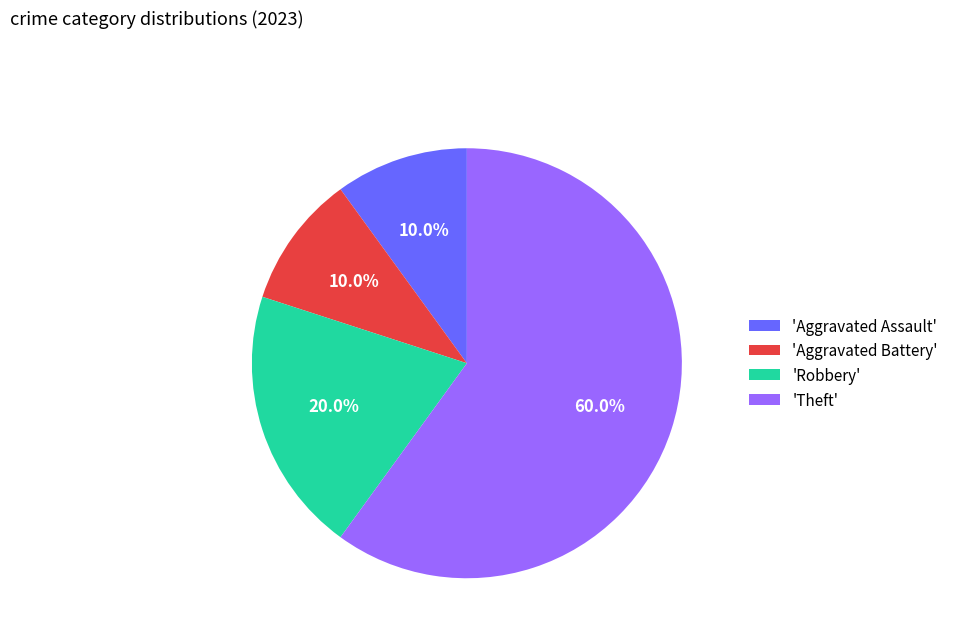

Which slice is the largest?

'Theft'